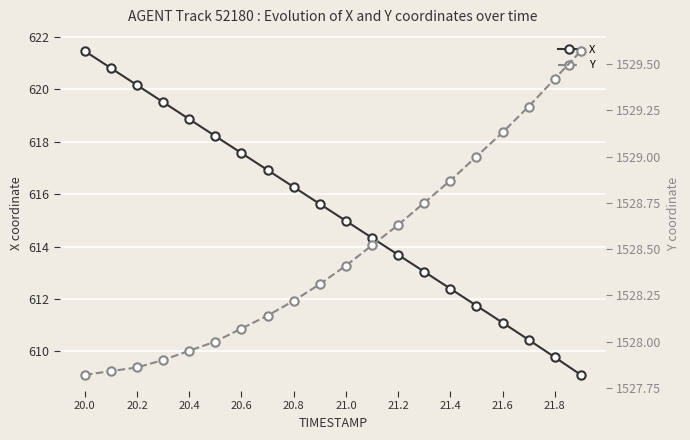

True or false: X and Y intersect in this chart.

False